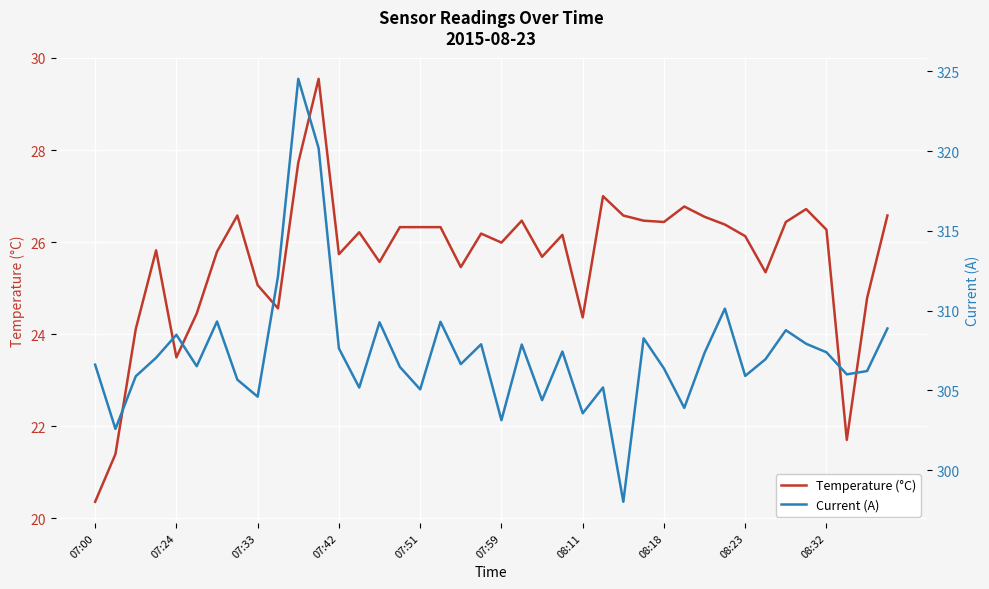

Which category has the lowest value in the Temperature (°C) series?

07:00